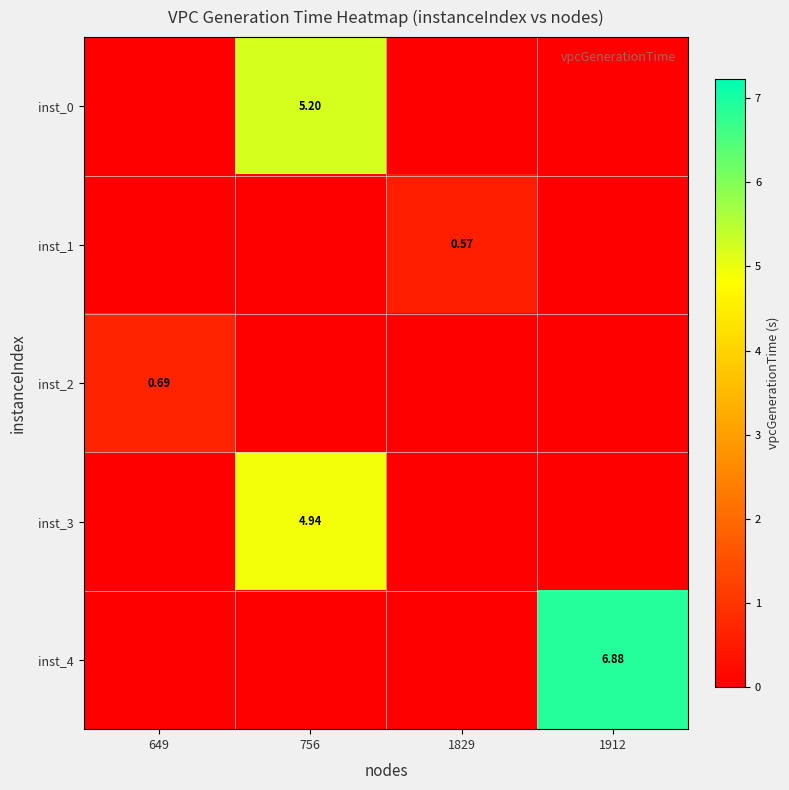

How many categories are shown in the chart?

4